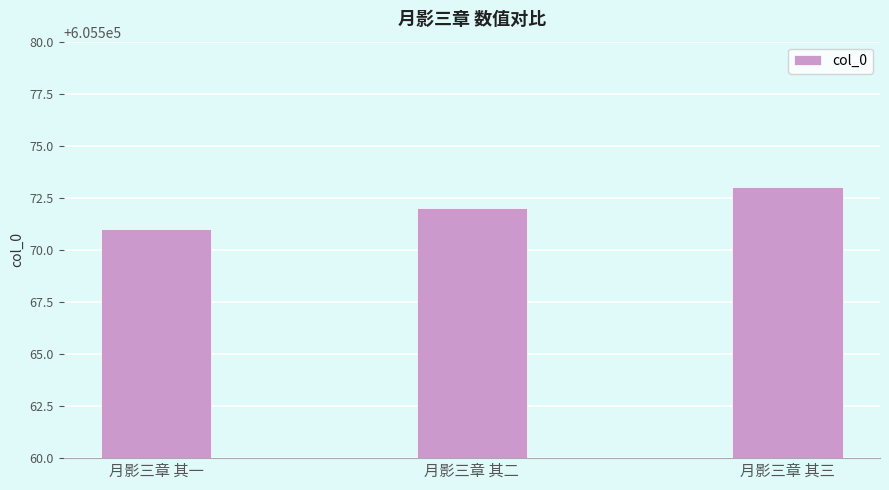

What is the difference between the second highest and minimum values?

1